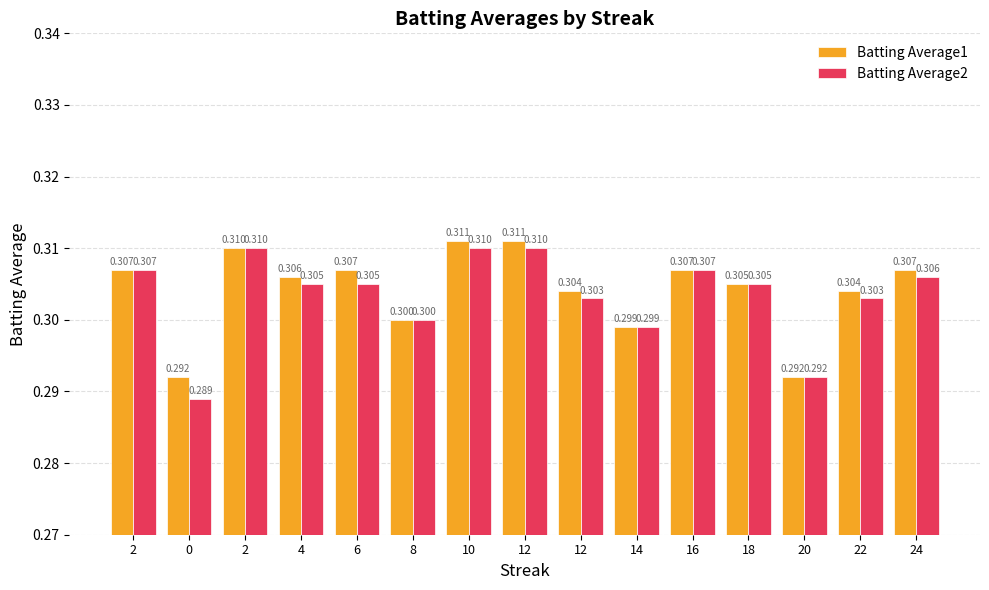

What is the highest value of the Batting Average2 series?

0.3